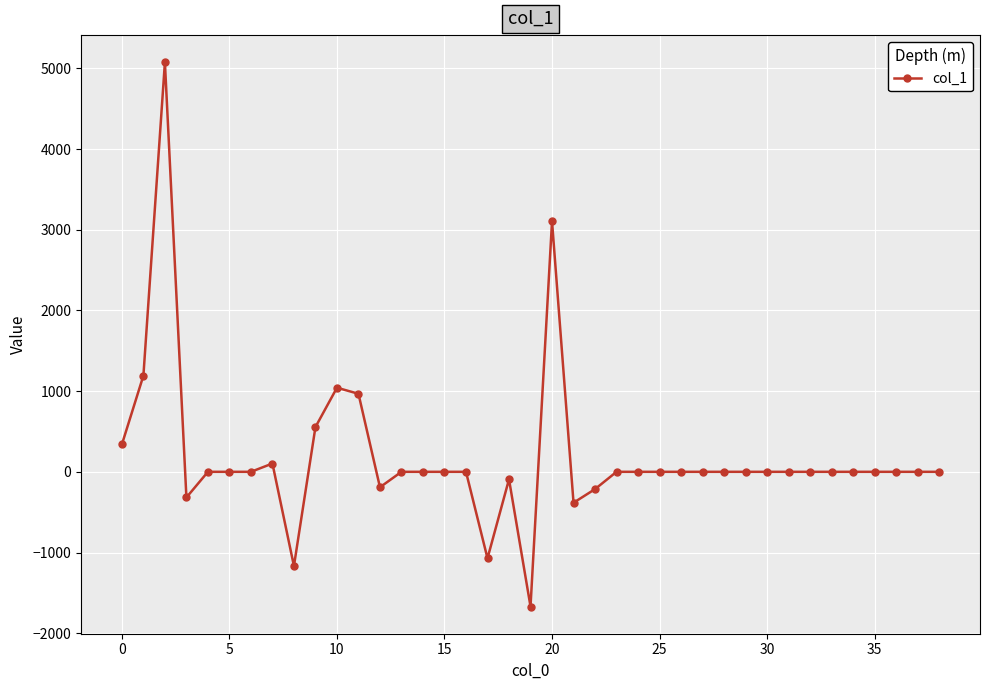

What is the value of the 4th point from the left?

-318.2